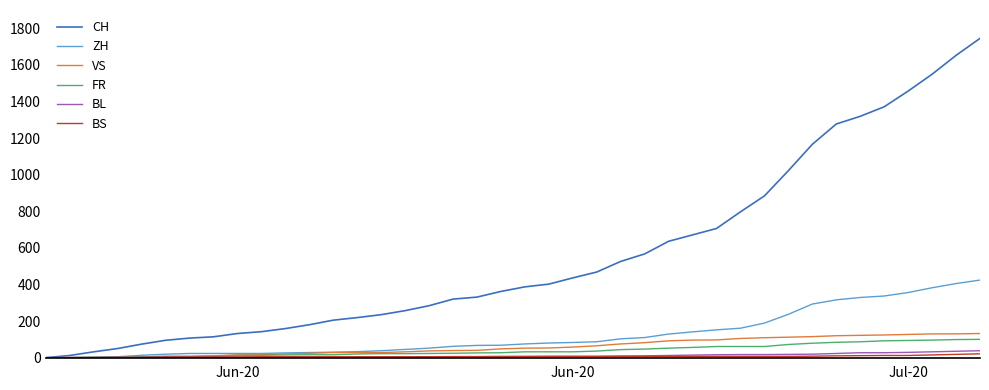

Which series has the largest total across all categories?

CH